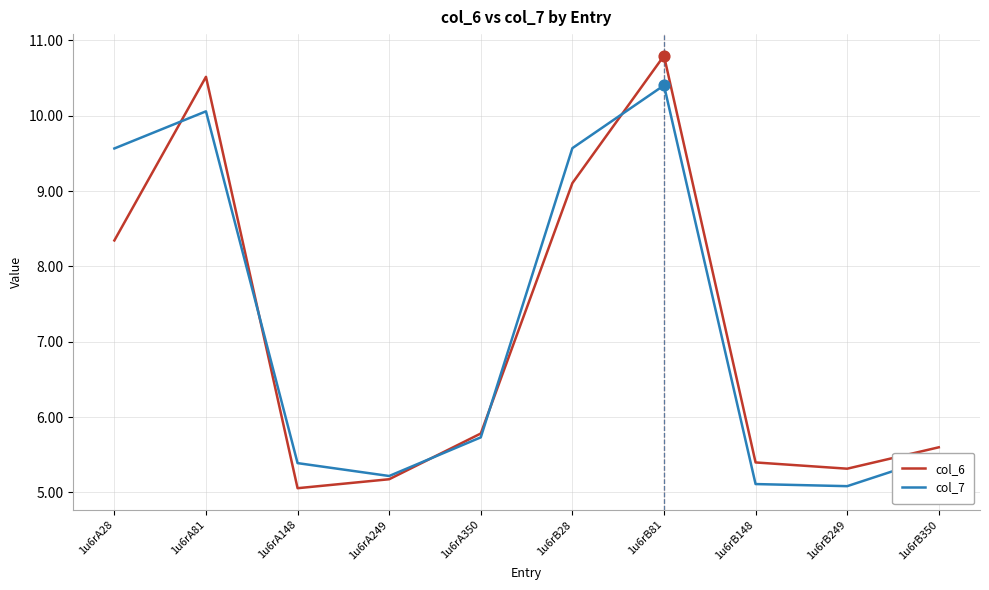

What is the difference between the highest and lowest values at 1u6rB81?

0.4